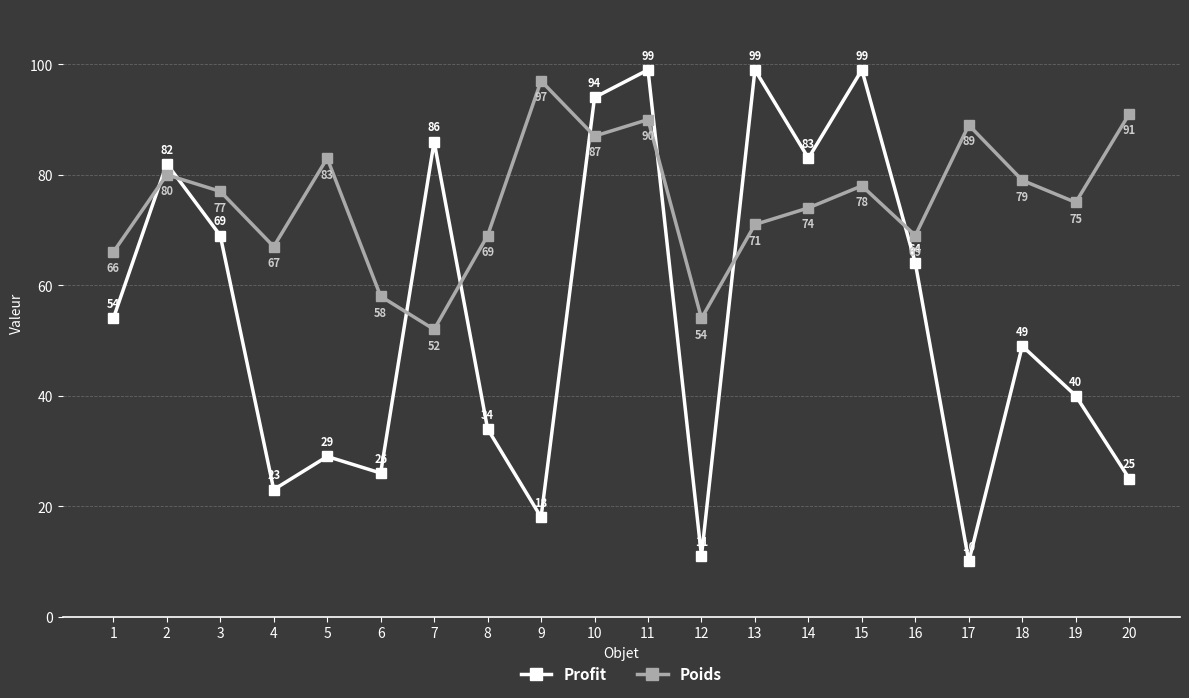

What is the difference between the maximum and minimum values in the Poids series?

45